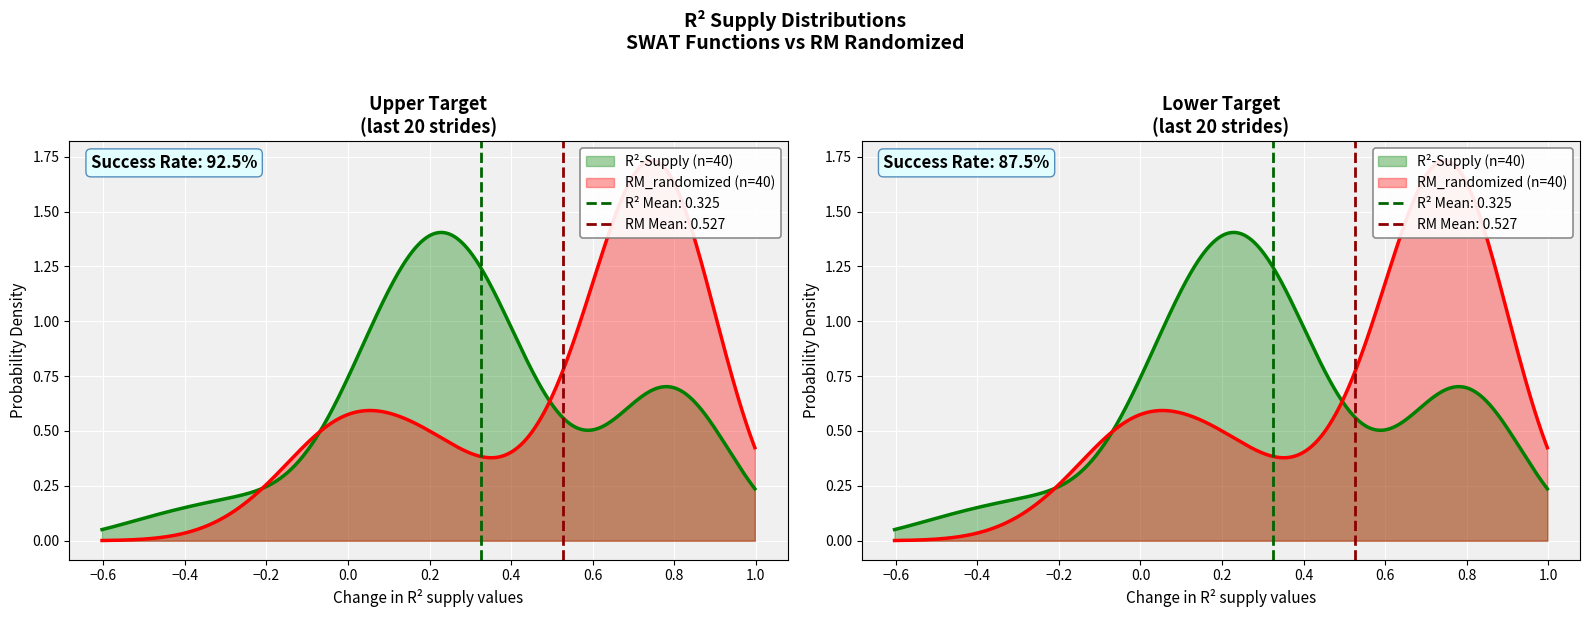

How many data points in r2-supply are less than 0?

3